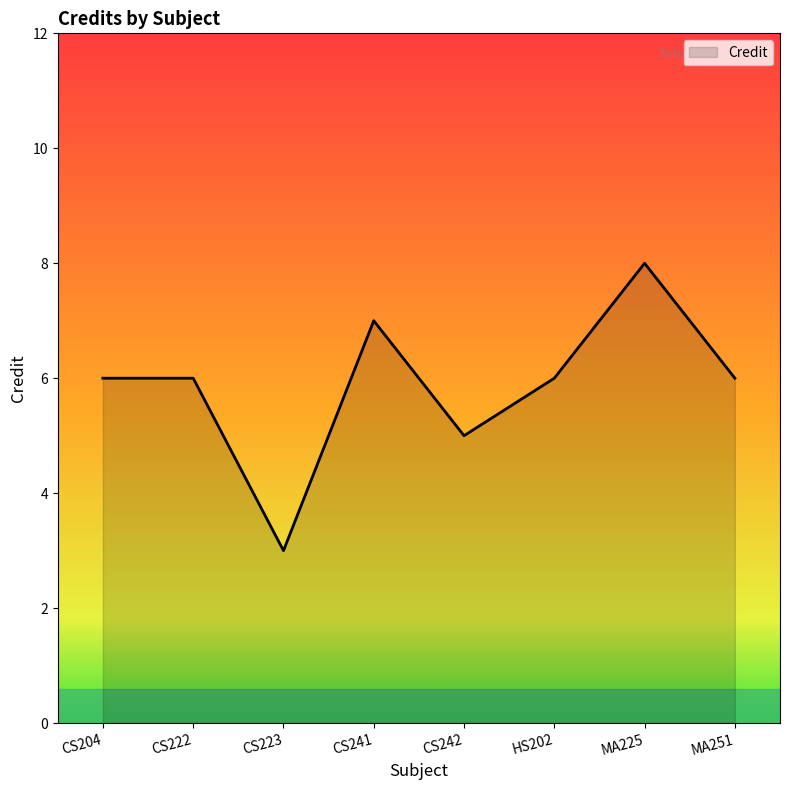

At which category does the chart reach its peak across all series?

MA225